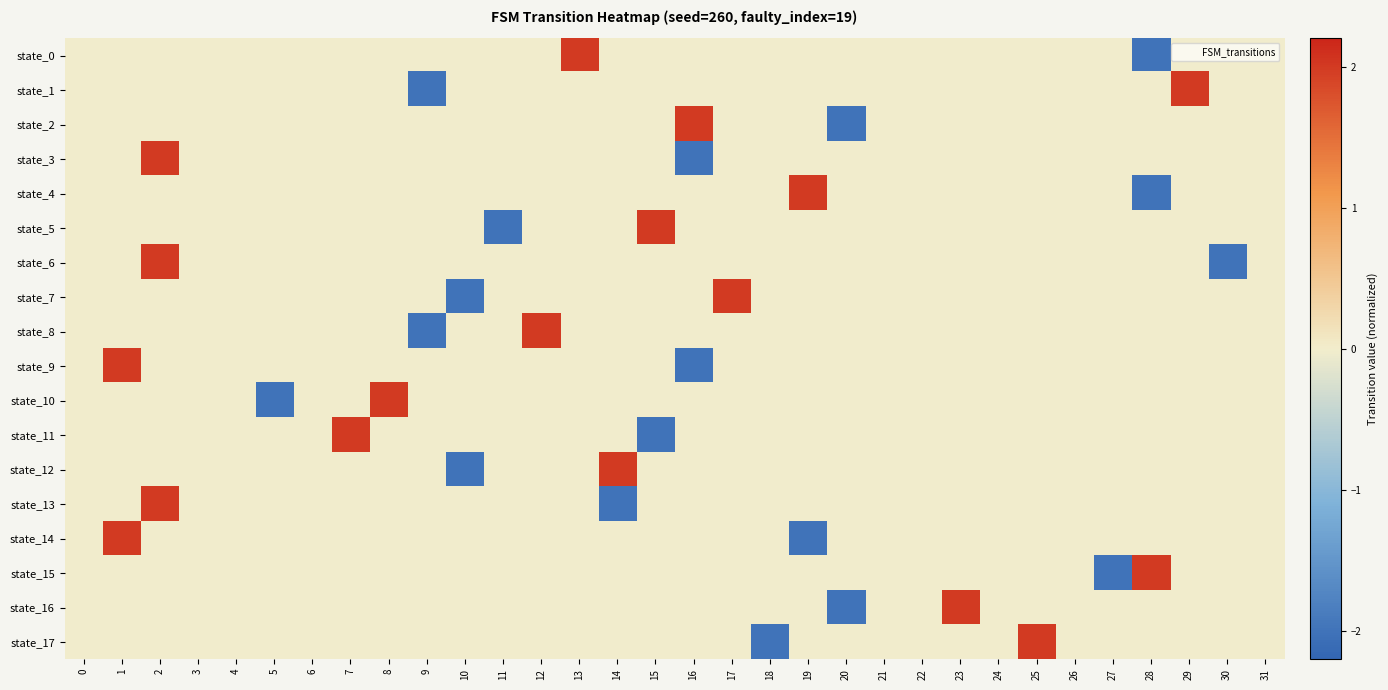

Reading left to right, transcribe all the data shown in this chart.

state_0: 0=-0.0	1=-0.0	2=-0.0	3=-0.0	4=-0.0	5=-0.0	6=-0.0	7=-0.0	8=-0.0	9=-0.0	10=-0.0	11=-0.0	12=-0.0	13=2.0	14=-0.0	15=-0.0	16=-0.0	17=-0.0	18=-0.0	19=-0.0	20=-0.0	21=-0.0	22=-0.0	23=-0.0	24=-0.0	25=-0.0	26=-0.0	27=-0.0	28=-2.0	29=-0.0	30=-0.0	31=-0.0
state_1: 0=-0.0	1=-0.0	2=-0.0	3=-0.0	4=-0.0	5=-0.0	6=-0.0	7=-0.0	8=-0.0	9=-2.0	10=-0.0	11=-0.0	12=-0.0	13=-0.0	14=-0.0	15=-0.0	16=-0.0	17=-0.0	18=-0.0	19=-0.0	20=-0.0	21=-0.0	22=-0.0	23=-0.0	24=-0.0	25=-0.0	26=-0.0	27=-0.0	28=-0.0	29=2.0	30=-0.0	31=-0.0
state_2: 0=-0.0	1=-0.0	2=-0.0	3=-0.0	4=-0.0	5=-0.0	6=-0.0	7=-0.0	8=-0.0	9=-0.0	10=-0.0	11=-0.0	12=-0.0	13=-0.0	14=-0.0	15=-0.0	16=2.0	17=-0.0	18=-0.0	19=-0.0	20=-2.0	21=-0.0	22=-0.0	23=-0.0	24=-0.0	25=-0.0	26=-0.0	27=-0.0	28=-0.0	29=-0.0	30=-0.0	31=-0.0
state_3: 0=-0.0	1=-0.0	2=2.0	3=-0.0	4=-0.0	5=-0.0	6=-0.0	7=-0.0	8=-0.0	9=-0.0	10=-0.0	11=-0.0	12=-0.0	13=-0.0	14=-0.0	15=-0.0	16=-2.0	17=-0.0	18=-0.0	19=-0.0	20=-0.0	21=-0.0	22=-0.0	23=-0.0	24=-0.0	25=-0.0	26=-0.0	27=-0.0	28=-0.0	29=-0.0	30=-0.0	31=-0.0
state_4: 0=-0.0	1=-0.0	2=-0.0	3=-0.0	4=-0.0	5=-0.0	6=-0.0	7=-0.0	8=-0.0	9=-0.0	10=-0.0	11=-0.0	12=-0.0	13=-0.0	14=-0.0	15=-0.0	16=-0.0	17=-0.0	18=-0.0	19=2.0	20=-0.0	21=-0.0	22=-0.0	23=-0.0	24=-0.0	25=-0.0	26=-0.0	27=-0.0	28=-2.0	29=-0.0	30=-0.0	31=-0.0
state_5: 0=-0.0	1=-0.0	2=-0.0	3=-0.0	4=-0.0	5=-0.0	6=-0.0	7=-0.0	8=-0.0	9=-0.0	10=-0.0	11=-2.0	12=-0.0	13=-0.0	14=-0.0	15=2.0	16=-0.0	17=-0.0	18=-0.0	19=-0.0	20=-0.0	21=-0.0	22=-0.0	23=-0.0	24=-0.0	25=-0.0	26=-0.0	27=-0.0	28=-0.0	29=-0.0	30=-0.0	31=-0.0
state_6: 0=-0.0	1=-0.0	2=2.0	3=-0.0	4=-0.0	5=-0.0	6=-0.0	7=-0.0	8=-0.0	9=-0.0	10=-0.0	11=-0.0	12=-0.0	13=-0.0	14=-0.0	15=-0.0	16=-0.0	17=-0.0	18=-0.0	19=-0.0	20=-0.0	21=-0.0	22=-0.0	23=-0.0	24=-0.0	25=-0.0	26=-0.0	27=-0.0	28=-0.0	29=-0.0	30=-2.0	31=-0.0
state_7: 0=-0.0	1=-0.0	2=-0.0	3=-0.0	4=-0.0	5=-0.0	6=-0.0	7=-0.0	8=-0.0	9=-0.0	10=-2.0	11=-0.0	12=-0.0	13=-0.0	14=-0.0	15=-0.0	16=-0.0	17=2.0	18=-0.0	19=-0.0	20=-0.0	21=-0.0	22=-0.0	23=-0.0	24=-0.0	25=-0.0	26=-0.0	27=-0.0	28=-0.0	29=-0.0	30=-0.0	31=-0.0
state_8: 0=-0.0	1=-0.0	2=-0.0	3=-0.0	4=-0.0	5=-0.0	6=-0.0	7=-0.0	8=-0.0	9=-2.0	10=-0.0	11=-0.0	12=2.0	13=-0.0	14=-0.0	15=-0.0	16=-0.0	17=-0.0	18=-0.0	19=-0.0	20=-0.0	21=-0.0	22=-0.0	23=-0.0	24=-0.0	25=-0.0	26=-0.0	27=-0.0	28=-0.0	29=-0.0	30=-0.0	31=-0.0
state_9: 0=-0.0	1=2.0	2=-0.0	3=-0.0	4=-0.0	5=-0.0	6=-0.0	7=-0.0	8=-0.0	9=-0.0	10=-0.0	11=-0.0	12=-0.0	13=-0.0	14=-0.0	15=-0.0	16=-2.0	17=-0.0	18=-0.0	19=-0.0	20=-0.0	21=-0.0	22=-0.0	23=-0.0	24=-0.0	25=-0.0	26=-0.0	27=-0.0	28=-0.0	29=-0.0	30=-0.0	31=-0.0
state_10: 0=-0.0	1=-0.0	2=-0.0	3=-0.0	4=-0.0	5=-2.0	6=-0.0	7=-0.0	8=2.0	9=-0.0	10=-0.0	11=-0.0	12=-0.0	13=-0.0	14=-0.0	15=-0.0	16=-0.0	17=-0.0	18=-0.0	19=-0.0	20=-0.0	21=-0.0	22=-0.0	23=-0.0	24=-0.0	25=-0.0	26=-0.0	27=-0.0	28=-0.0	29=-0.0	30=-0.0	31=-0.0
state_11: 0=-0.0	1=-0.0	2=-0.0	3=-0.0	4=-0.0	5=-0.0	6=-0.0	7=2.0	8=-0.0	9=-0.0	10=-0.0	11=-0.0	12=-0.0	13=-0.0	14=-0.0	15=-2.0	16=-0.0	17=-0.0	18=-0.0	19=-0.0	20=-0.0	21=-0.0	22=-0.0	23=-0.0	24=-0.0	25=-0.0	26=-0.0	27=-0.0	28=-0.0	29=-0.0	30=-0.0	31=-0.0
state_12: 0=-0.0	1=-0.0	2=-0.0	3=-0.0	4=-0.0	5=-0.0	6=-0.0	7=-0.0	8=-0.0	9=-0.0	10=-2.0	11=-0.0	12=-0.0	13=-0.0	14=2.0	15=-0.0	16=-0.0	17=-0.0	18=-0.0	19=-0.0	20=-0.0	21=-0.0	22=-0.0	23=-0.0	24=-0.0	25=-0.0	26=-0.0	27=-0.0	28=-0.0	29=-0.0	30=-0.0	31=-0.0
state_13: 0=-0.0	1=-0.0	2=2.0	3=-0.0	4=-0.0	5=-0.0	6=-0.0	7=-0.0	8=-0.0	9=-0.0	10=-0.0	11=-0.0	12=-0.0	13=-0.0	14=-2.0	15=-0.0	16=-0.0	17=-0.0	18=-0.0	19=-0.0	20=-0.0	21=-0.0	22=-0.0	23=-0.0	24=-0.0	25=-0.0	26=-0.0	27=-0.0	28=-0.0	29=-0.0	30=-0.0	31=-0.0
state_14: 0=-0.0	1=2.0	2=-0.0	3=-0.0	4=-0.0	5=-0.0	6=-0.0	7=-0.0	8=-0.0	9=-0.0	10=-0.0	11=-0.0	12=-0.0	13=-0.0	14=-0.0	15=-0.0	16=-0.0	17=-0.0	18=-0.0	19=-2.0	20=-0.0	21=-0.0	22=-0.0	23=-0.0	24=-0.0	25=-0.0	26=-0.0	27=-0.0	28=-0.0	29=-0.0	30=-0.0	31=-0.0
state_15: 0=-0.0	1=-0.0	2=-0.0	3=-0.0	4=-0.0	5=-0.0	6=-0.0	7=-0.0	8=-0.0	9=-0.0	10=-0.0	11=-0.0	12=-0.0	13=-0.0	14=-0.0	15=-0.0	16=-0.0	17=-0.0	18=-0.0	19=-0.0	20=-0.0	21=-0.0	22=-0.0	23=-0.0	24=-0.0	25=-0.0	26=-0.0	27=-2.0	28=2.0	29=-0.0	30=-0.0	31=-0.0
state_16: 0=-0.0	1=-0.0	2=-0.0	3=-0.0	4=-0.0	5=-0.0	6=-0.0	7=-0.0	8=-0.0	9=-0.0	10=-0.0	11=-0.0	12=-0.0	13=-0.0	14=-0.0	15=-0.0	16=-0.0	17=-0.0	18=-0.0	19=-0.0	20=-2.0	21=-0.0	22=-0.0	23=2.0	24=-0.0	25=-0.0	26=-0.0	27=-0.0	28=-0.0	29=-0.0	30=-0.0	31=-0.0
state_17: 0=-0.0	1=-0.0	2=-0.0	3=-0.0	4=-0.0	5=-0.0	6=-0.0	7=-0.0	8=-0.0	9=-0.0	10=-0.0	11=-0.0	12=-0.0	13=-0.0	14=-0.0	15=-0.0	16=-0.0	17=-0.0	18=-2.0	19=-0.0	20=-0.0	21=-0.0	22=-0.0	23=-0.0	24=-0.0	25=2.0	26=-0.0	27=-0.0	28=-0.0	29=-0.0	30=-0.0	31=-0.0